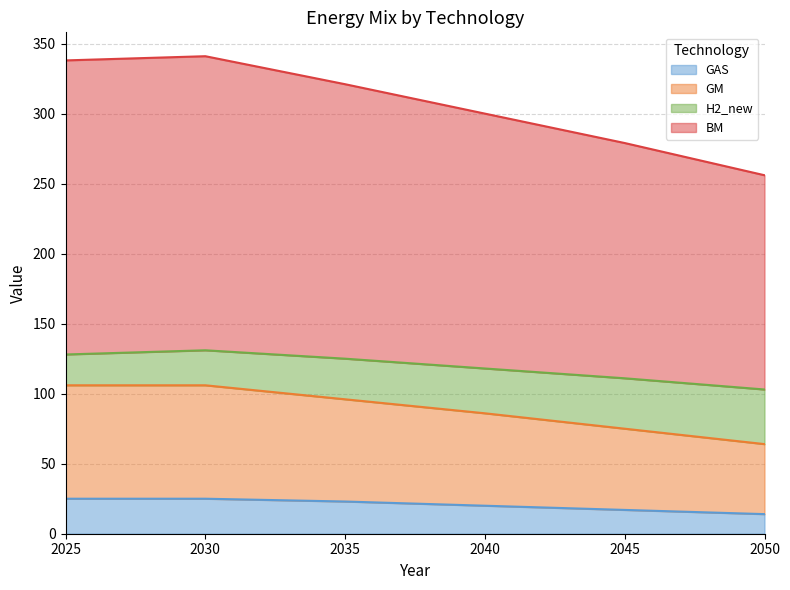

Which series has the widest spread of values?

BM